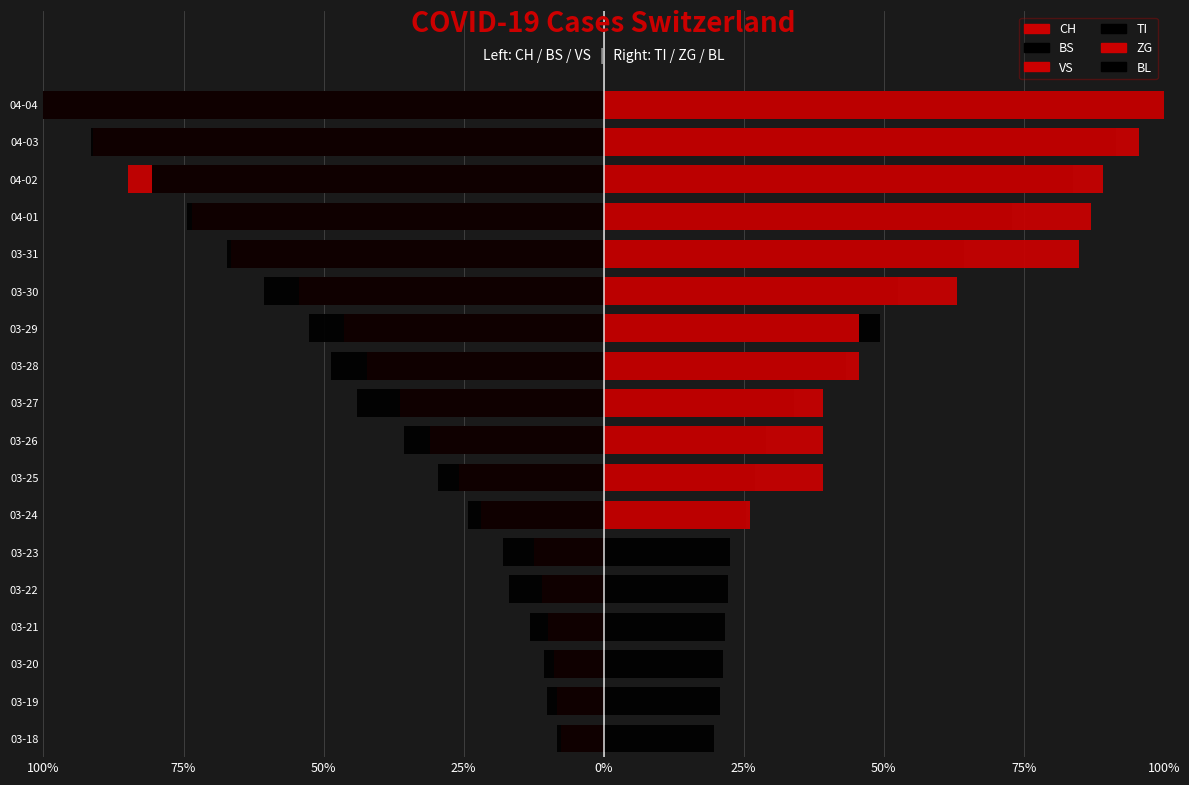

Which series changed the most between 100% and 50%?

BS